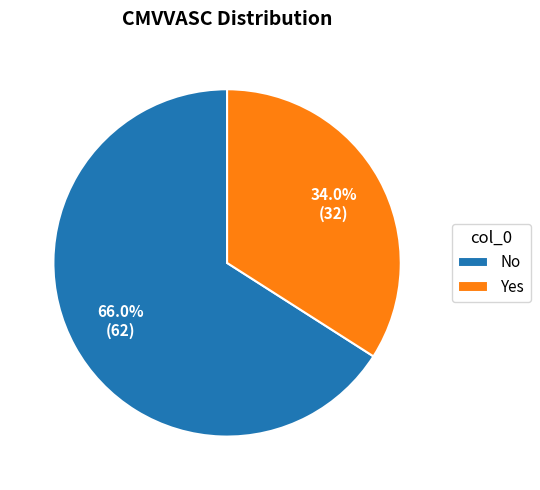

What is the largest slice in the pie chart?

No